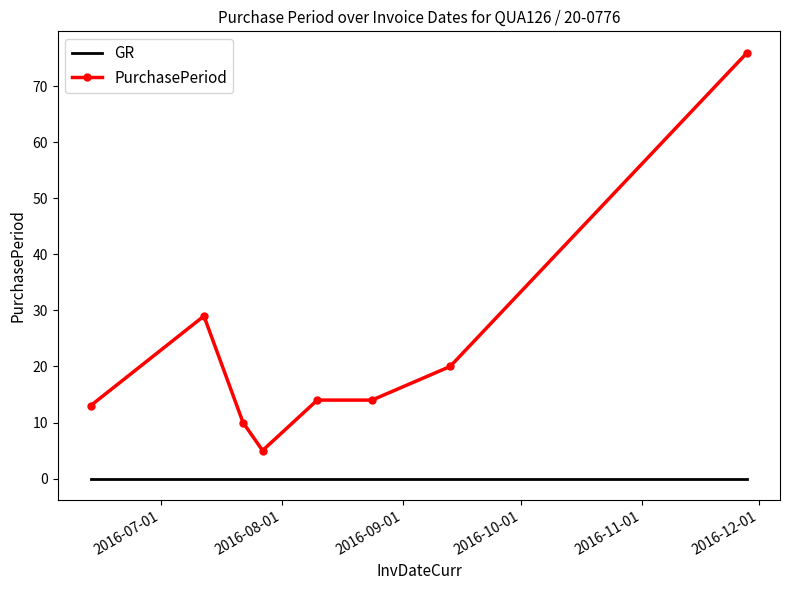

Which series has the widest spread of values?

PurchasePeriod